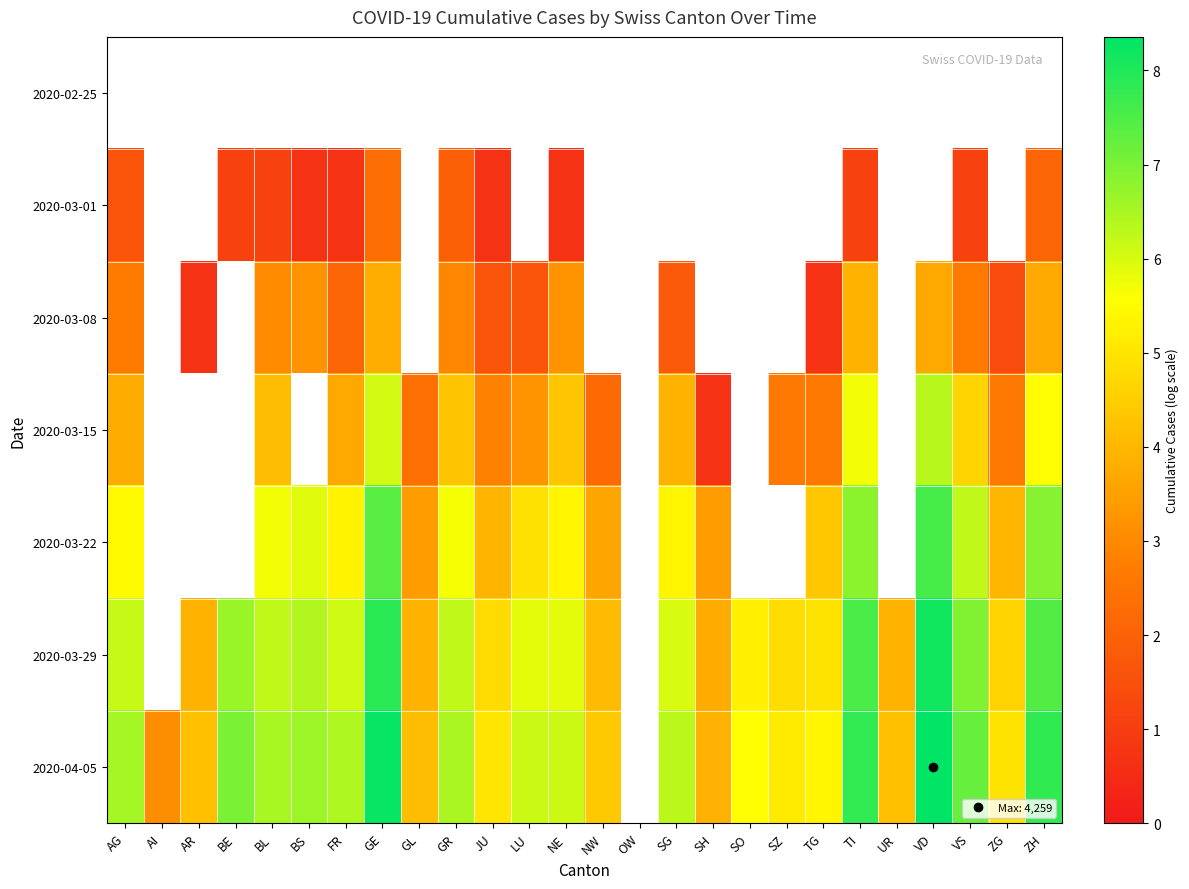

The value of 2020-03-01 at BL is 1.7. True or false?

False